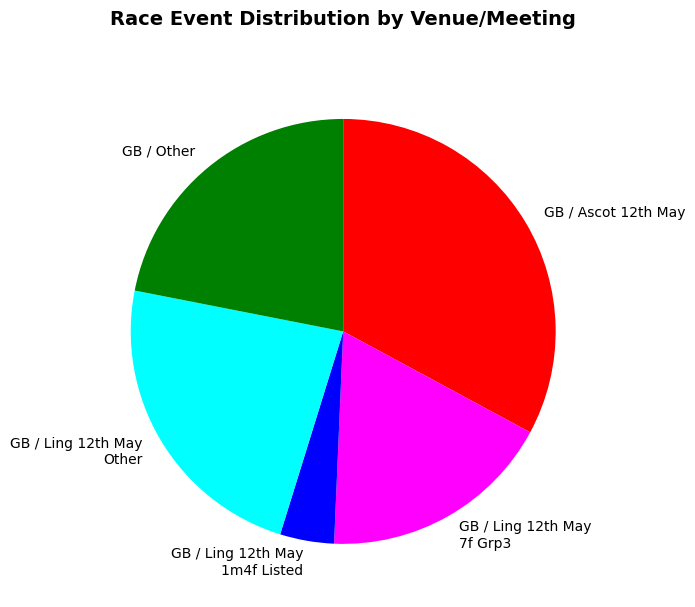

Rank the categories by value from highest to lowest.

GB / Ascot 12th May, GB / Ling 12th May Other, GB / Other, GB / Ling 12th May 7f Grp3, GB / Ling 12th May 1m4f Listed